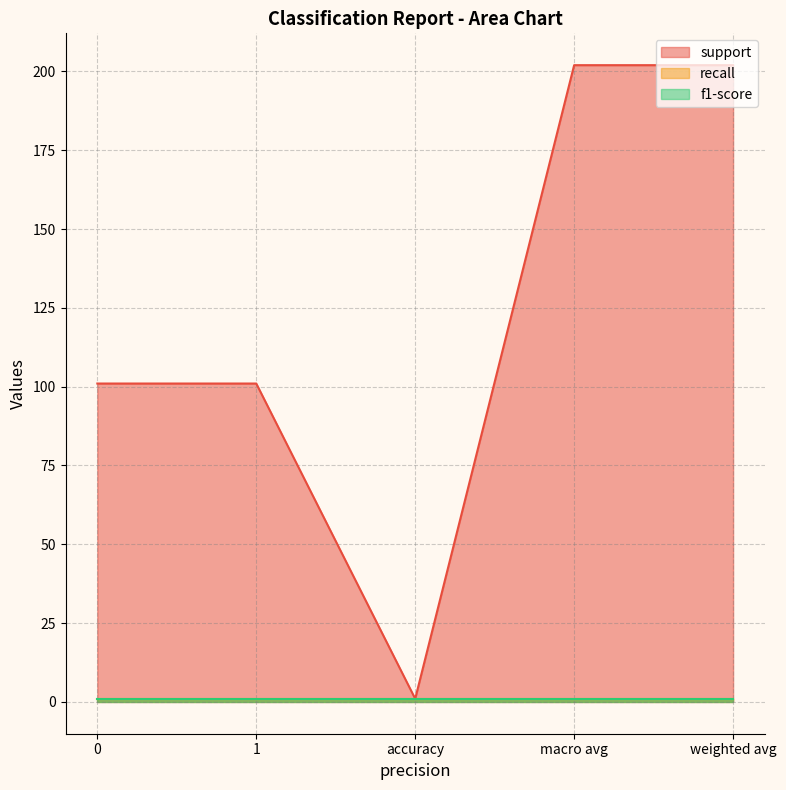

What is the sum of all recall values?

5.0